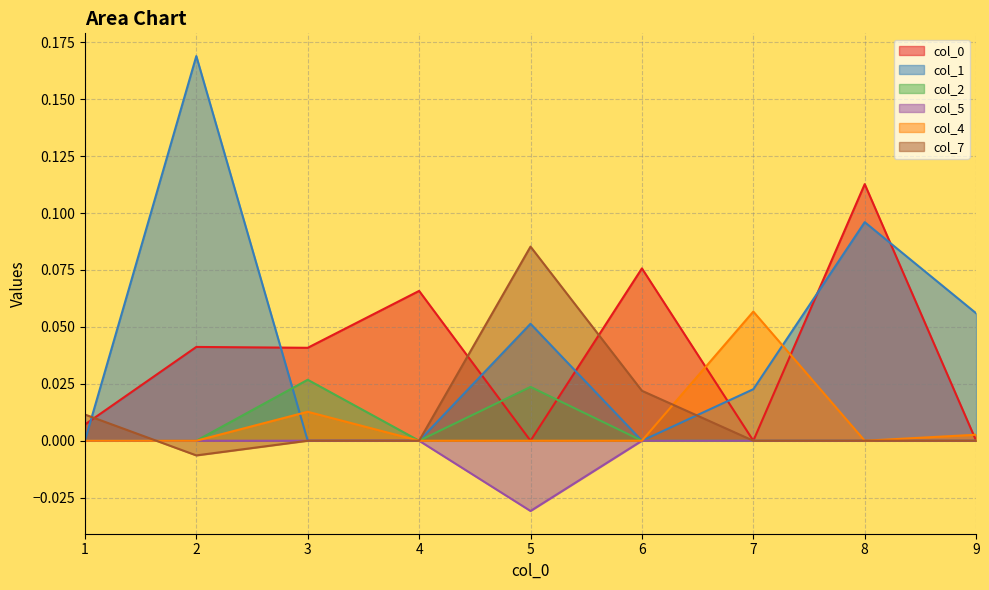

What is the difference between the second highest and second lowest values in the 1 series?

0.1